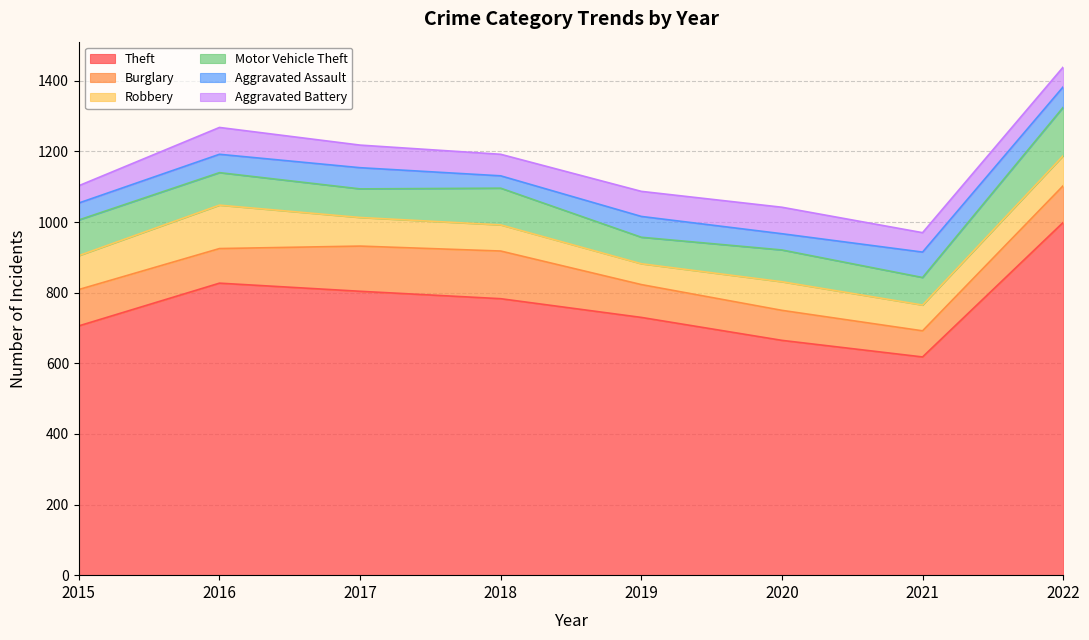

Is it true that Burglary equals 103 at 2015?

True